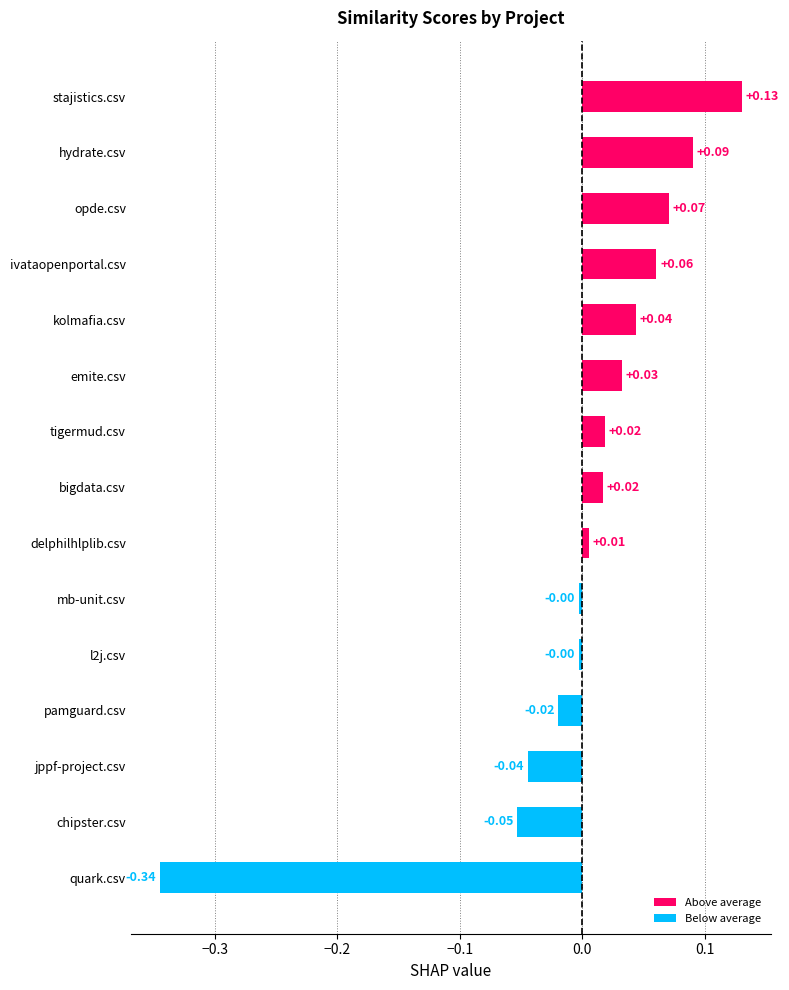

Which has a higher value, ivataopenportal.csv or mb-unit.csv?

ivataopenportal.csv